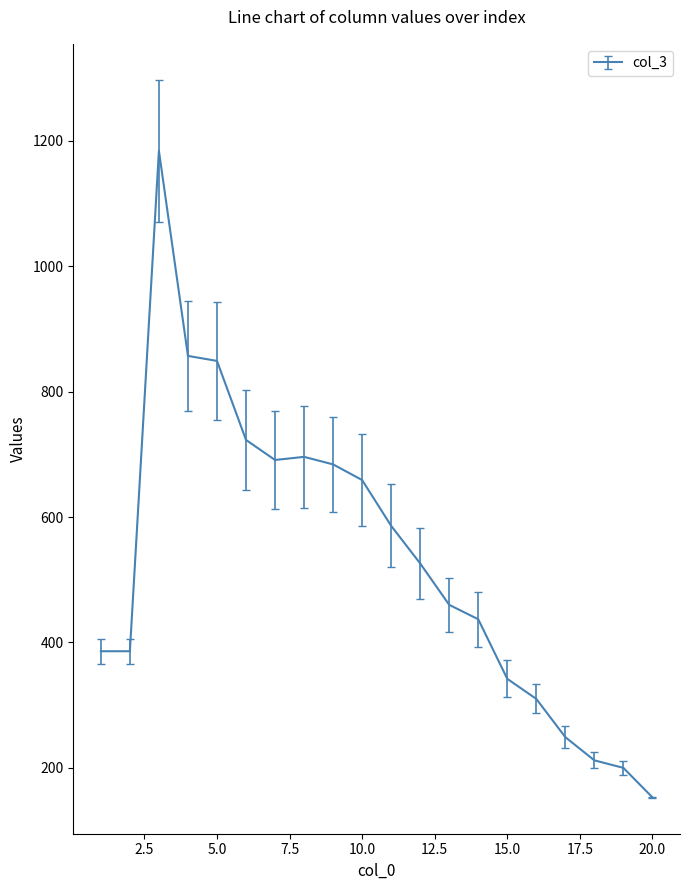

What is the smallest value displayed?

153